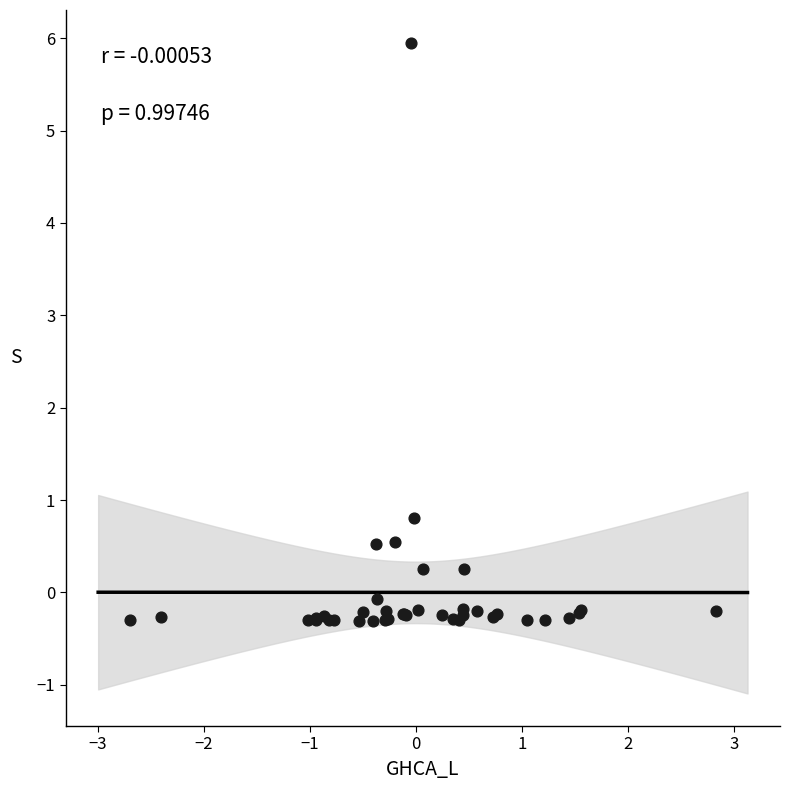

What Y value in the scatter plot is closest to 2?

0.8